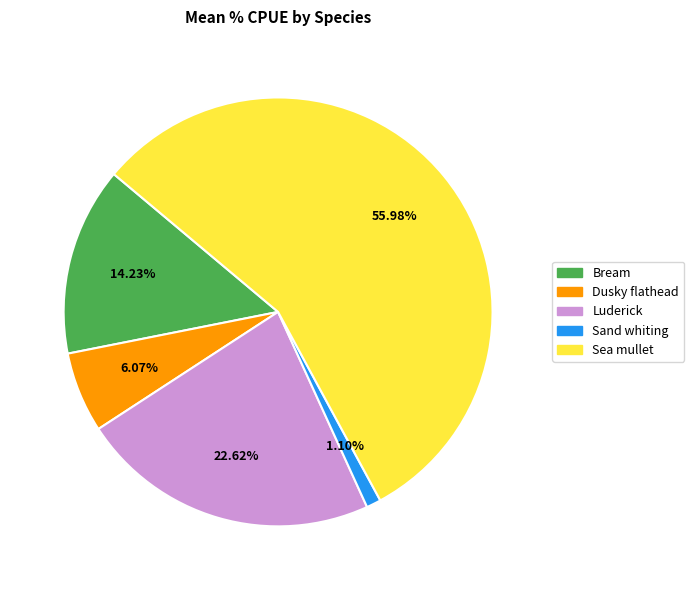

Do Bream and Sand whiting together represent more than half of the pie?

No